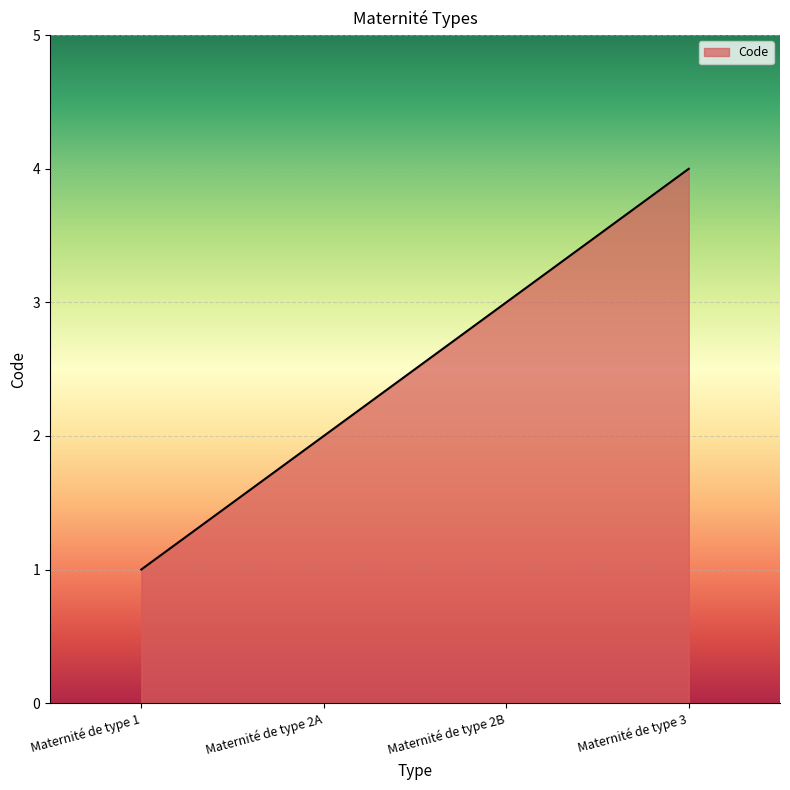

Rank the categories by value from highest to lowest.

Maternité de type 3, Maternité de type 2B, Maternité de type 2A, Maternité de type 1